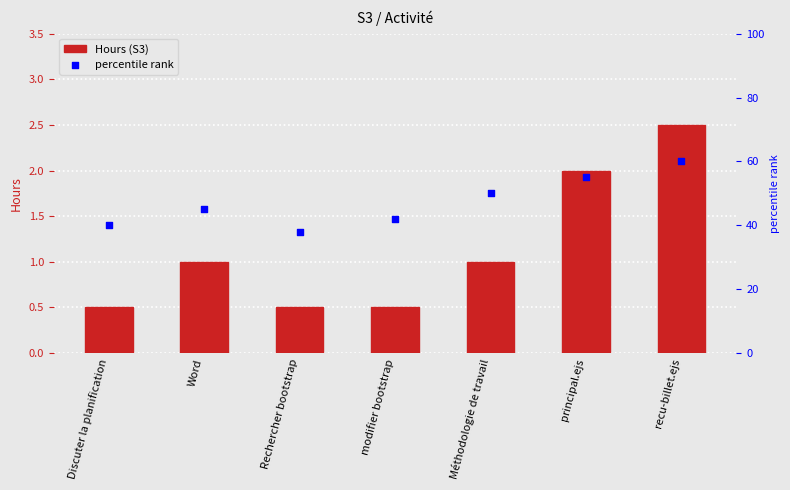

Which series has the largest total across all categories?

percentile rank